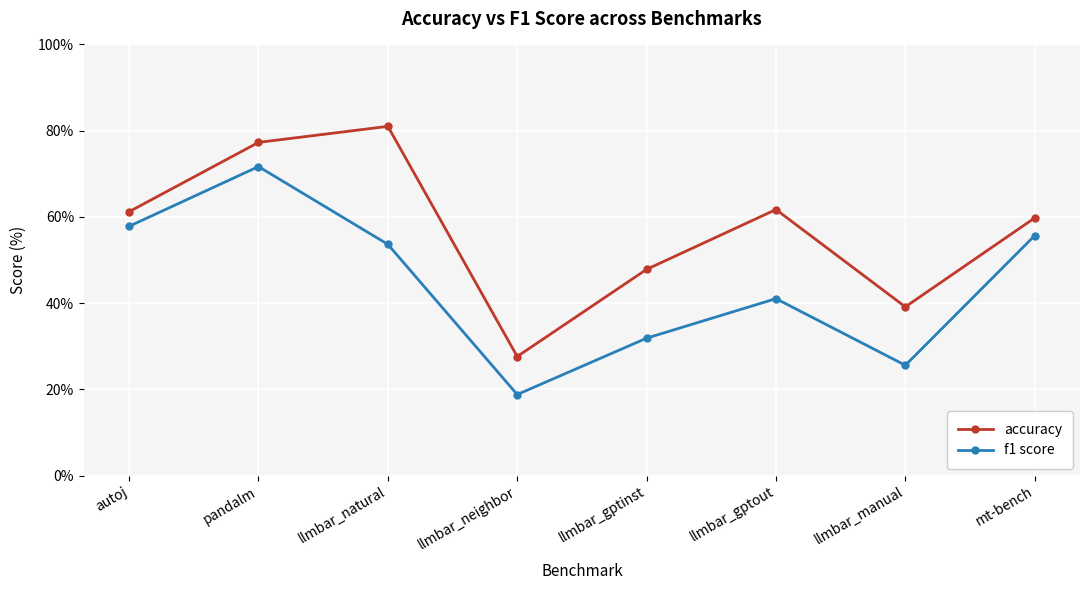

What is the difference between the maximum and minimum values in the accuracy series?

53.4